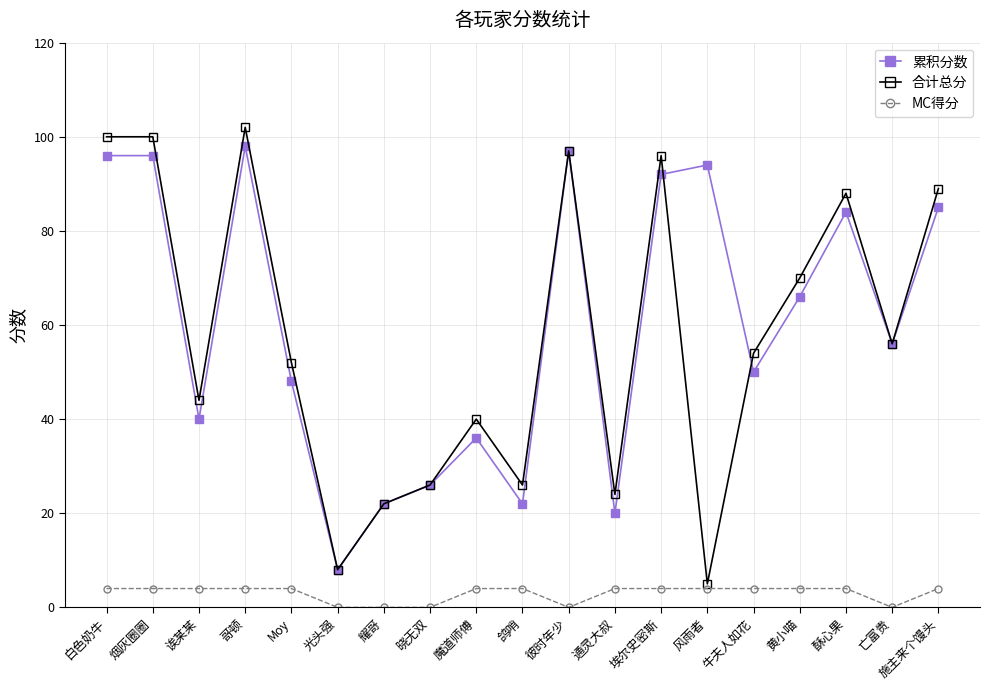

What is the lowest value of the 累积分数 series?

8